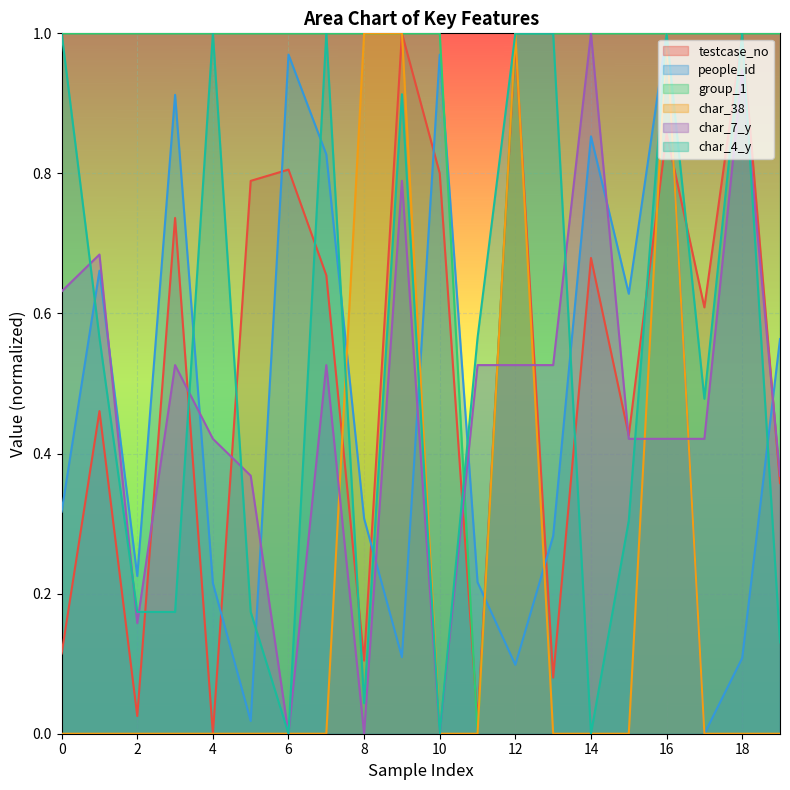

At which category does char_7_y reach its first local valley?

2